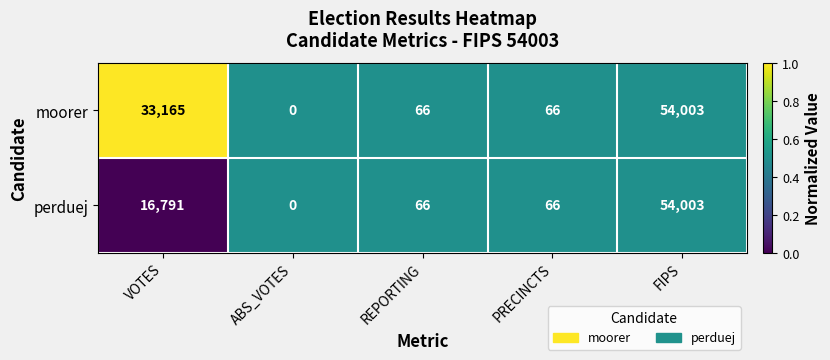

Between VOTES and ABS_VOTES, which series saw the biggest shift?

moorer